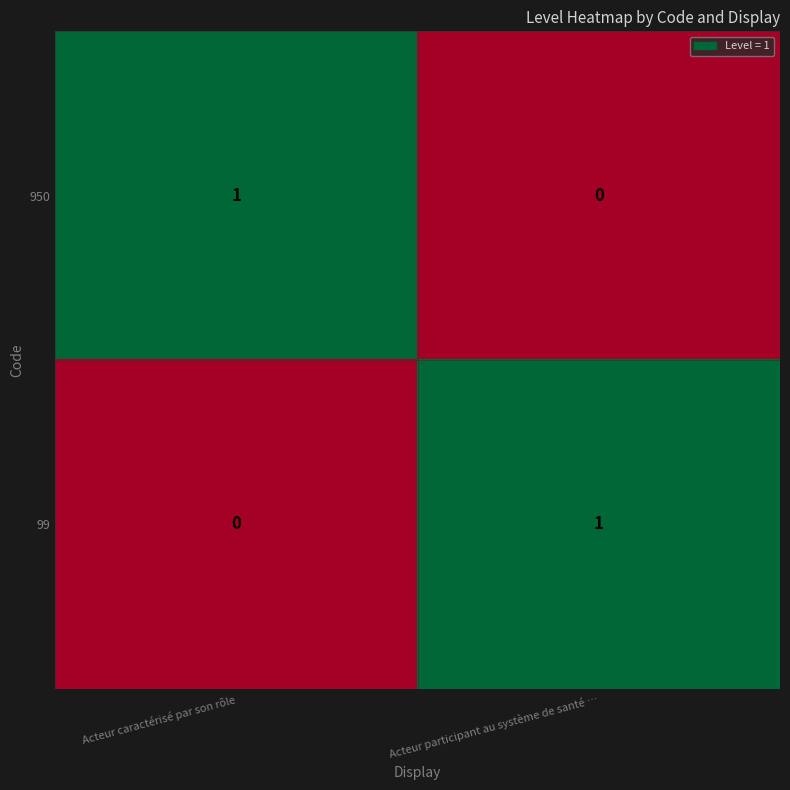

Reading left to right, transcribe all the data shown in this chart.

950: 1	0
99: 0	1